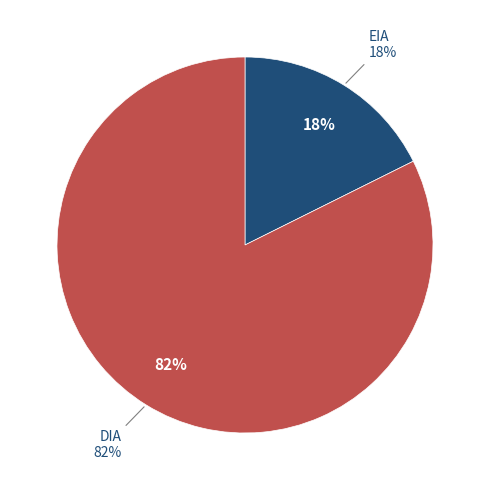

How many slices are in this pie chart?

2